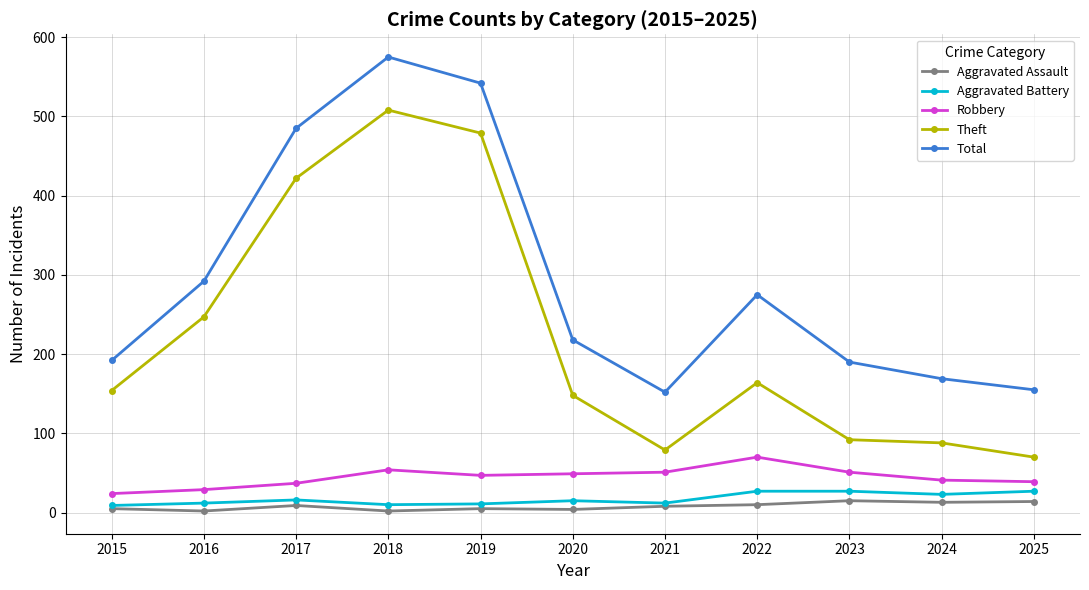

Which category has the highest value across all series?

2018